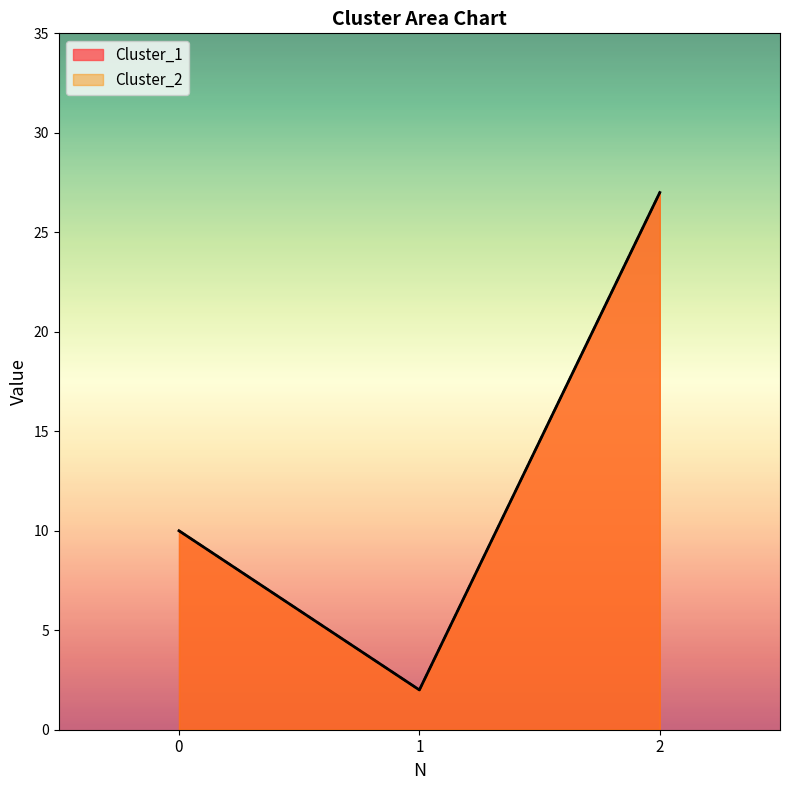

Which series changed the most between 0 and 2?

Cluster_1